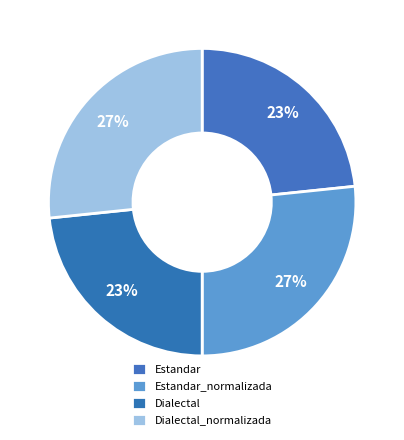

Which category has the biggest portion of the pie?

Estandar_normalizada